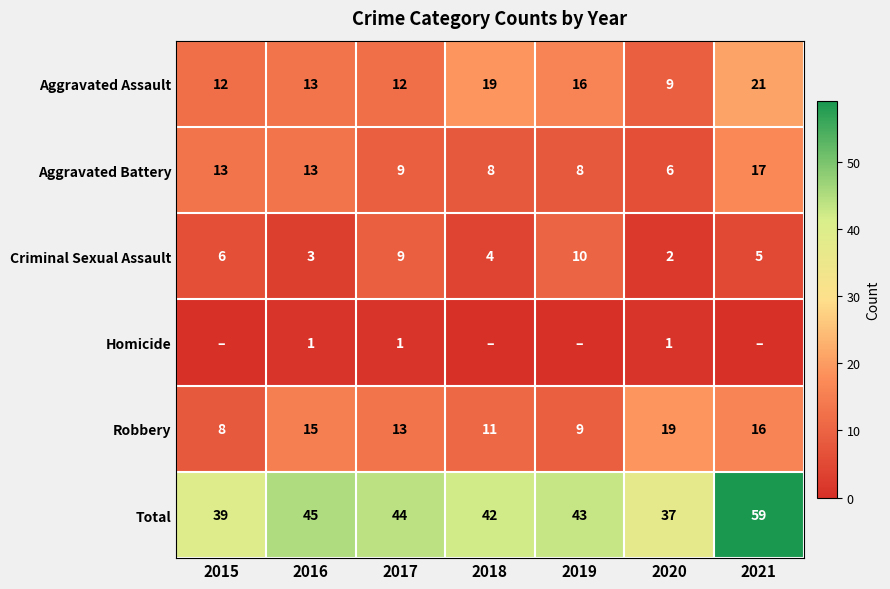

List the labels in order of Total value, smallest first.

2020, 2015, 2018, 2019, 2017, 2016, 2021